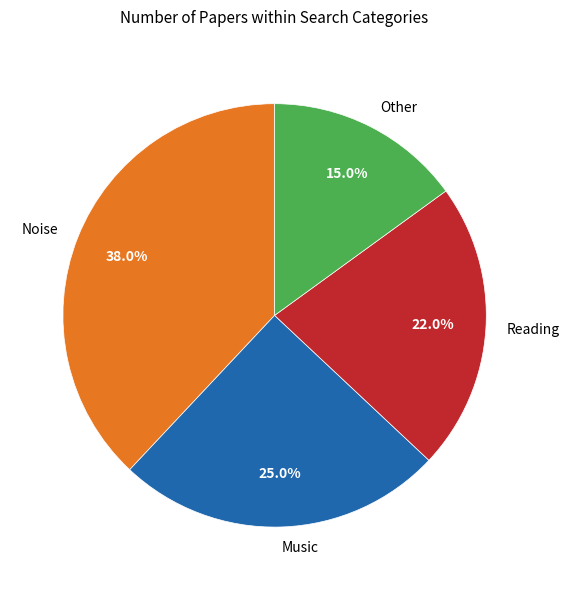

The Noise slice represents 51% of the pie. True or false?

False